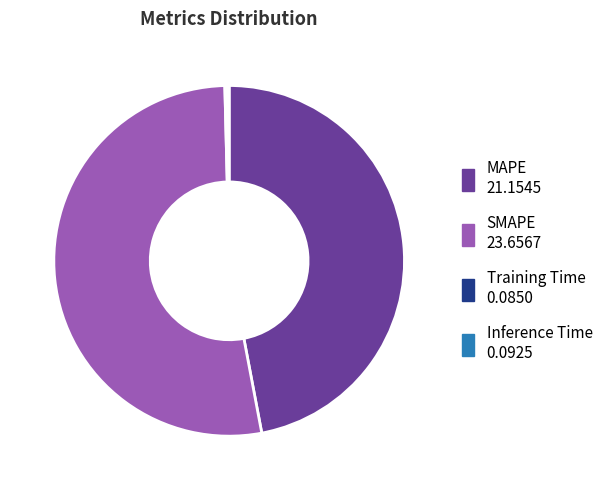

True or false: SMAPE accounts for 59% of the total.

False